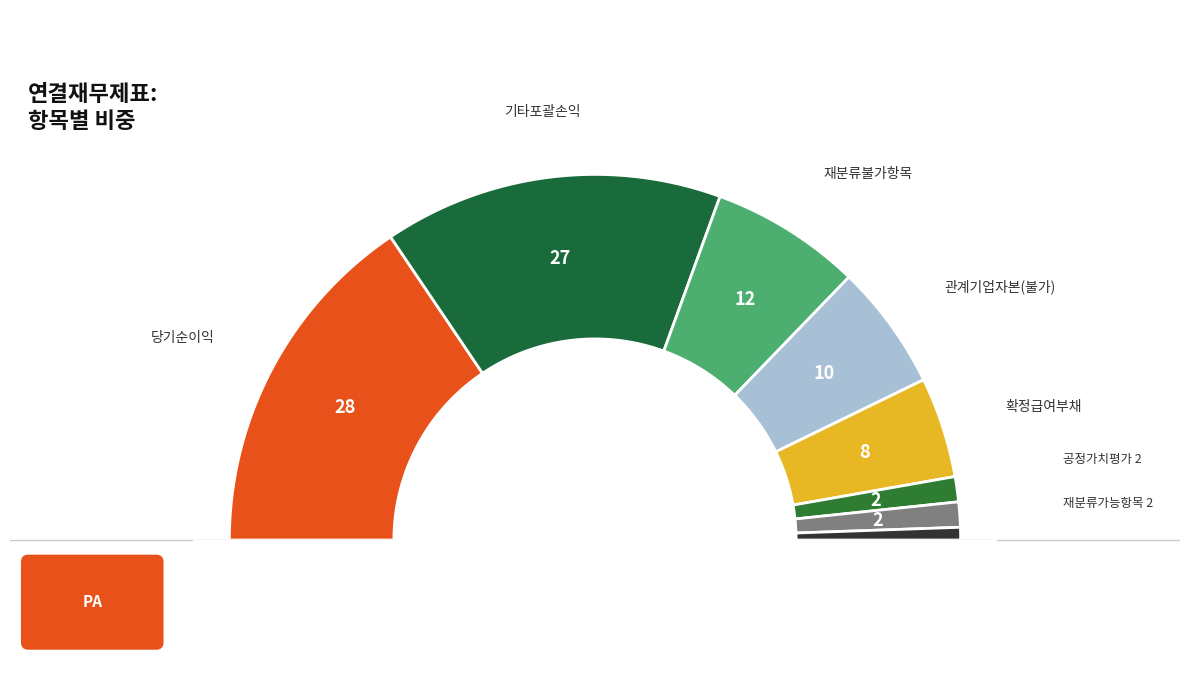

How many slices are in this pie chart?

8